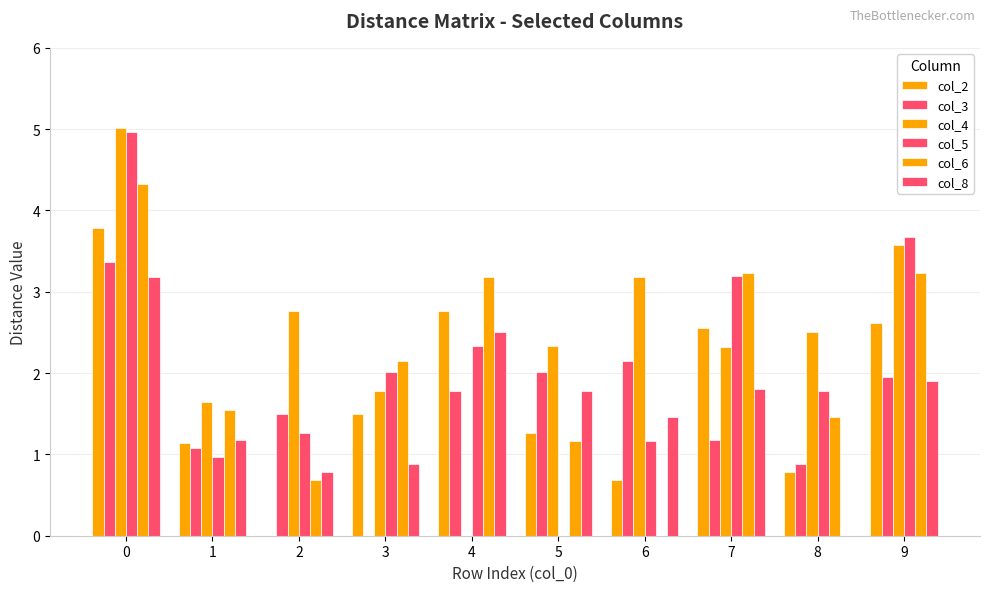

How many categories are shown in the chart?

10